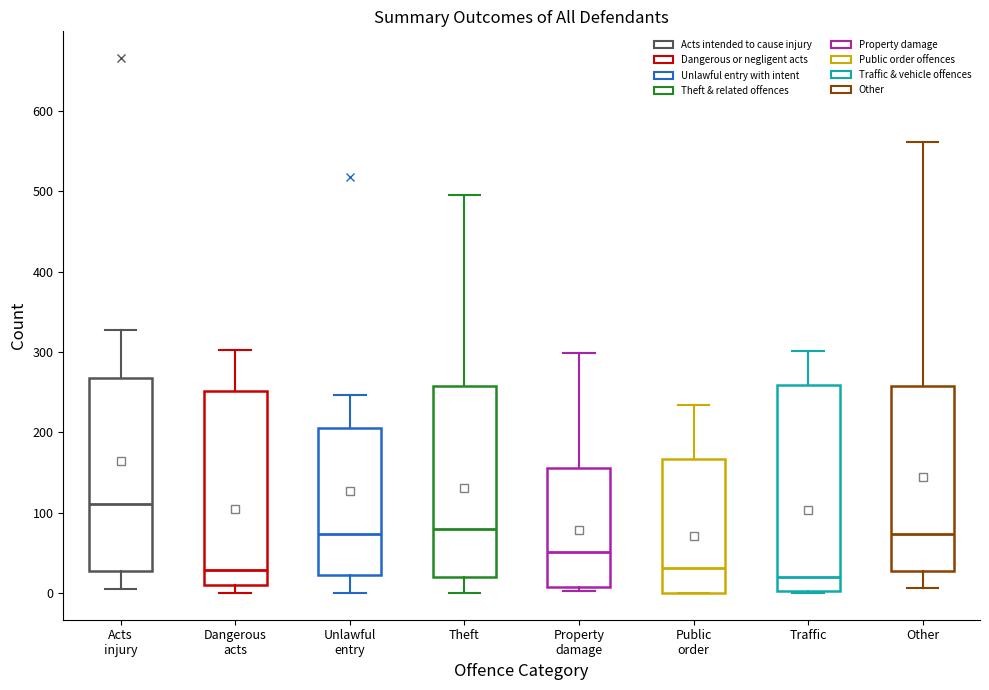

Where does the upper whisker of the box for Public order end on the y-axis? The values are not printed on the chart, so give them approximately, as read against the axis.

230